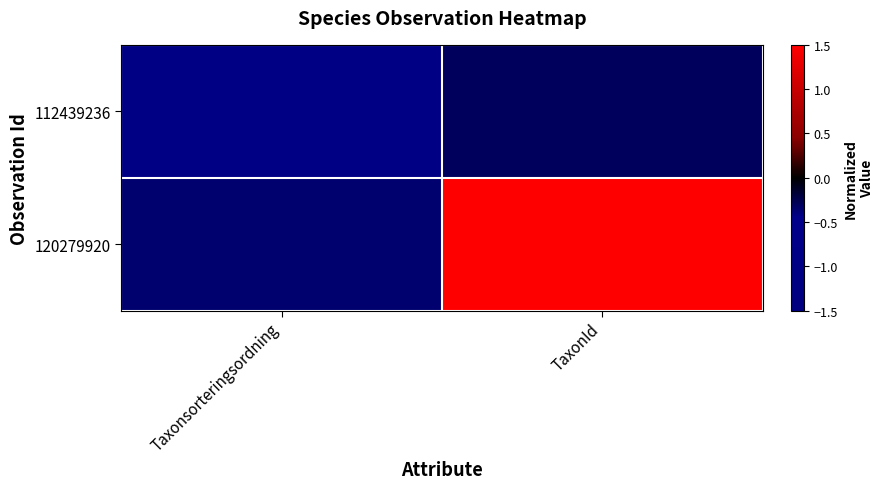

Count the number of data series in this chart.

2